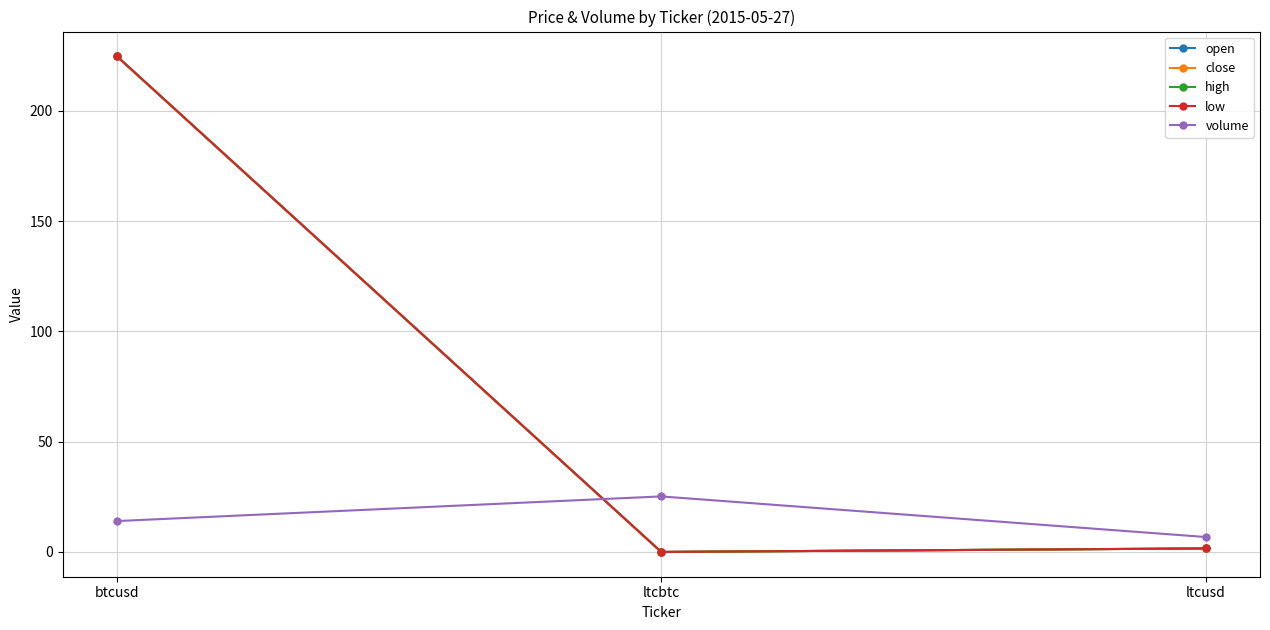

Which series has the largest total across all categories?

open